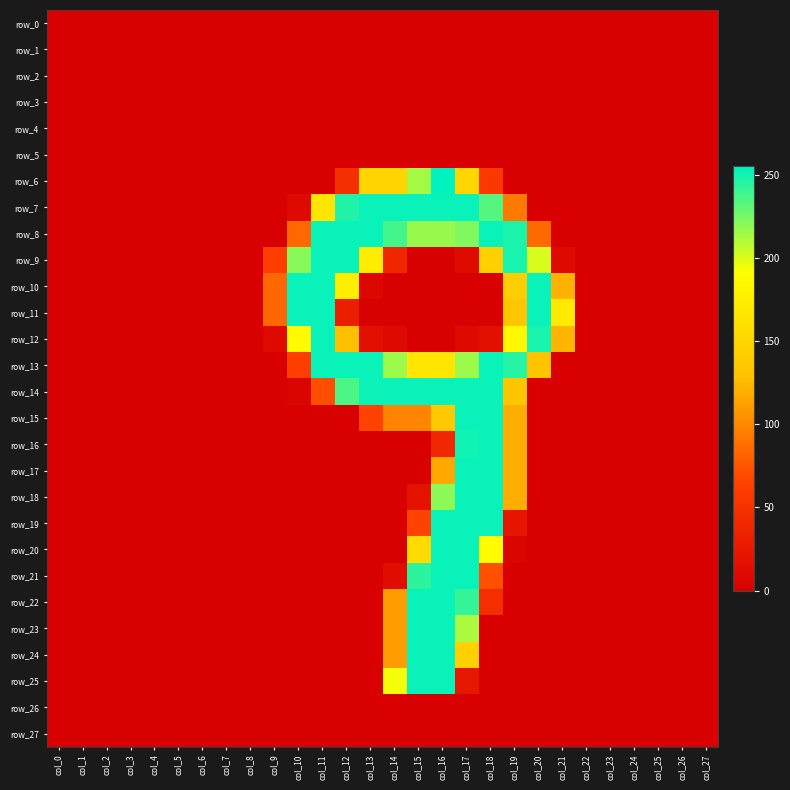

How many values in row_24 are above zero?

4